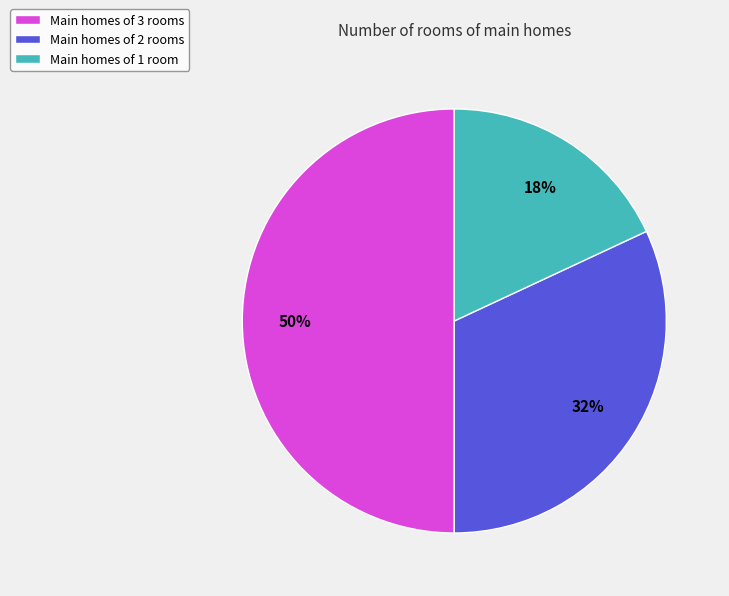

How many segments does this pie chart have?

3